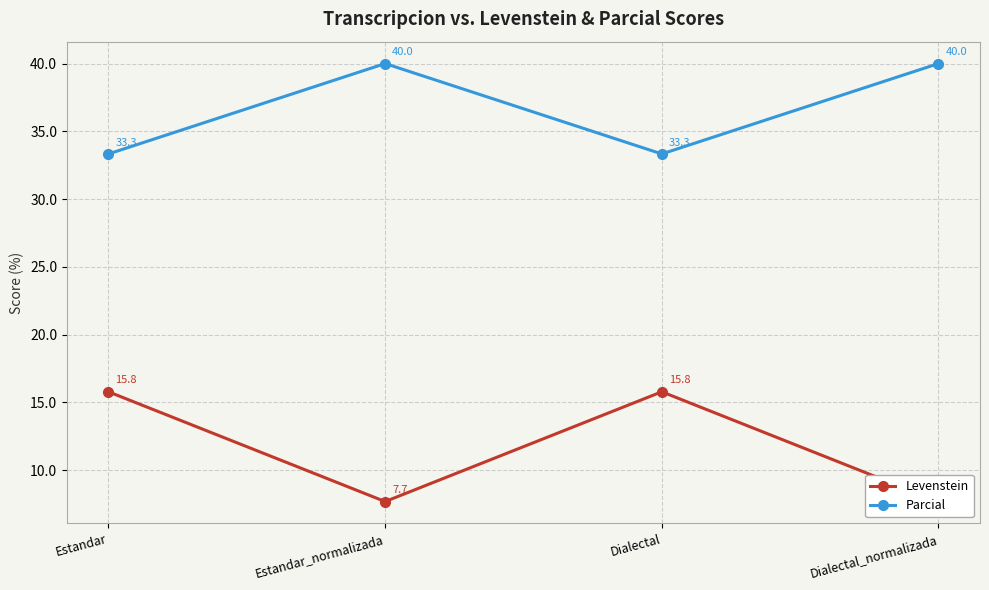

Reading left to right, list all the values displayed in this chart.

Levenstein: 15.8	7.7	15.8	7.7
Parcial: 33.3	40.0	33.3	40.0